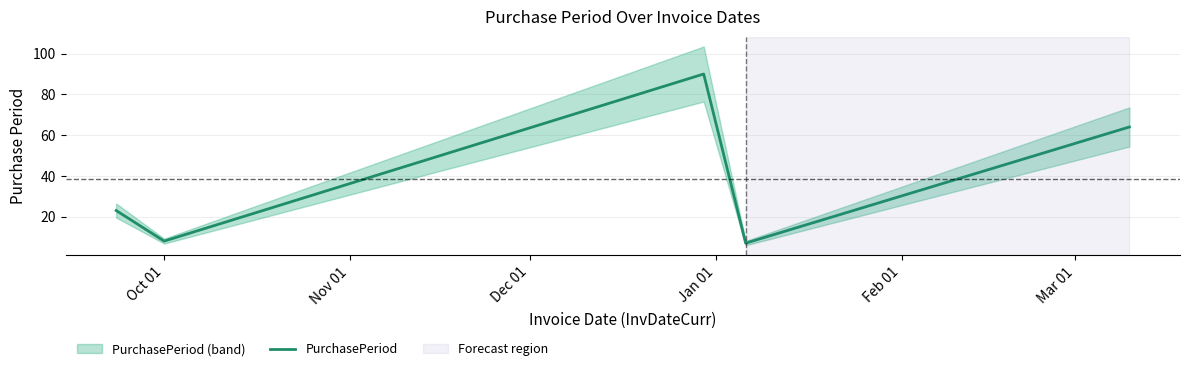

Reading left to right, what are all the values shown in this chart?

23	8	90	7	64